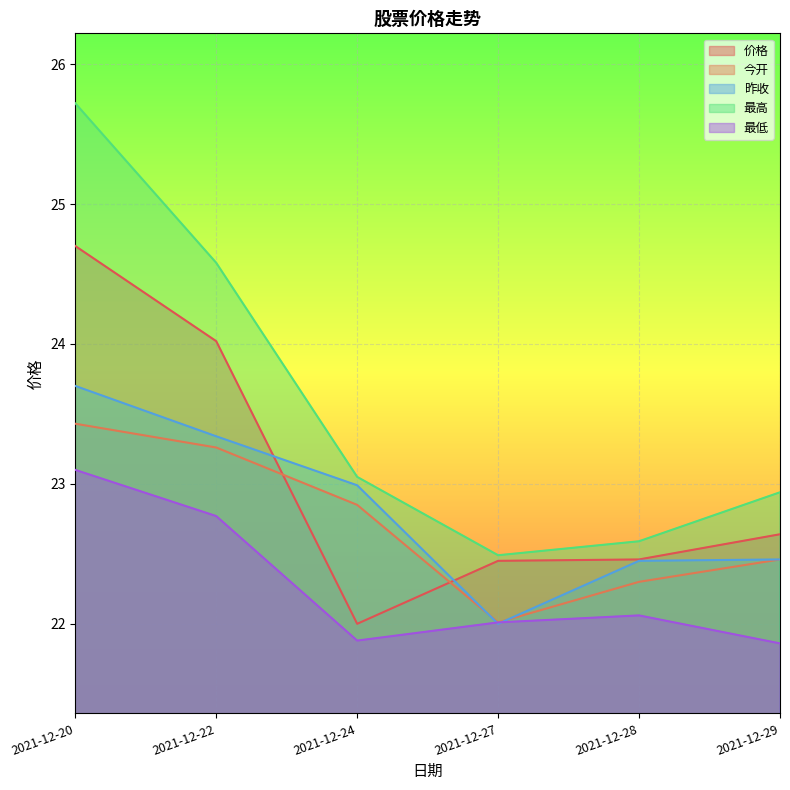

The 最高 series shows 6.0 at 2021-12-27. True or false?

False